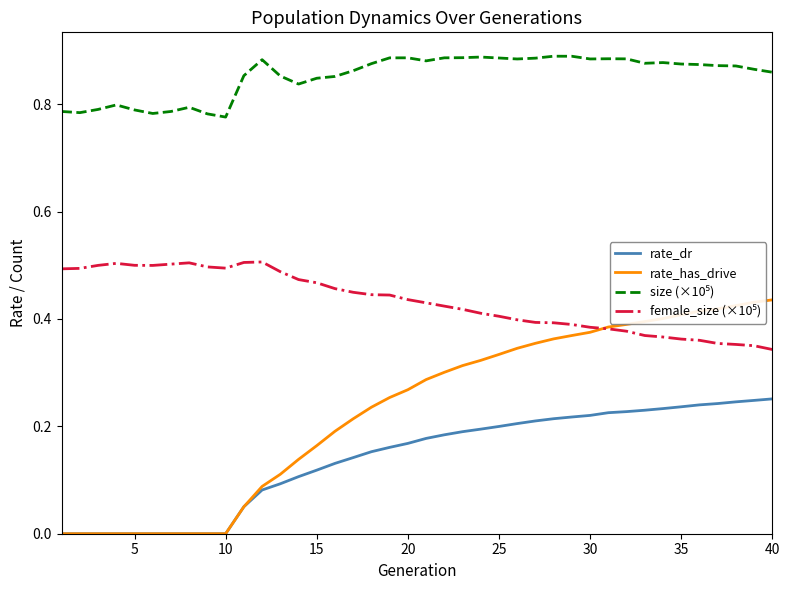

How many rate_has_drive values are between 0 and 1?

40